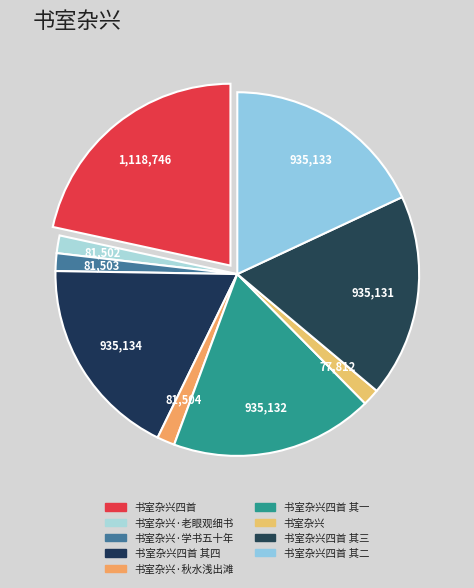

Rank the categories by value from lowest to highest.

书室杂兴, 书室杂兴·老眼观细书, 书室杂兴·学书五十年, 书室杂兴·秋水浅出滩, 书室杂兴四首 其三, 书室杂兴四首 其一, 书室杂兴四首 其二, 书室杂兴四首 其四, 书室杂兴四首